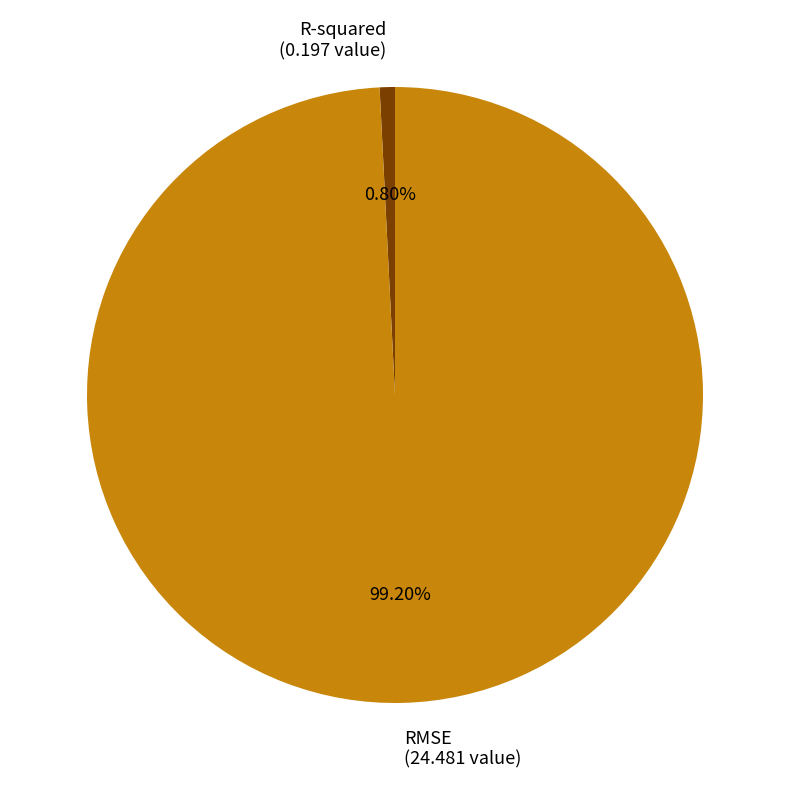

Which category accounts for the majority?

RMSE